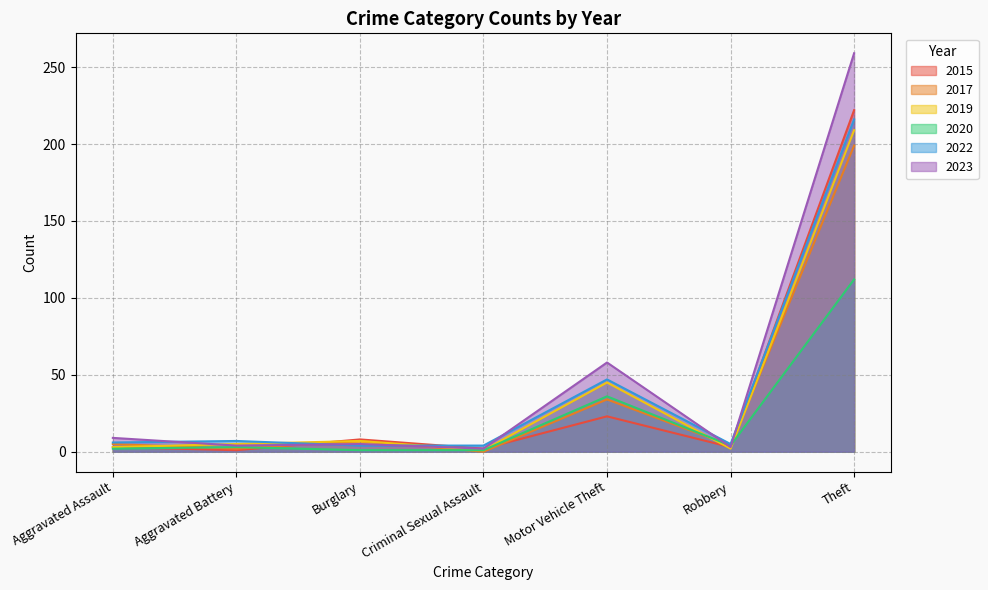

What is the maximum value shown in the chart?

259